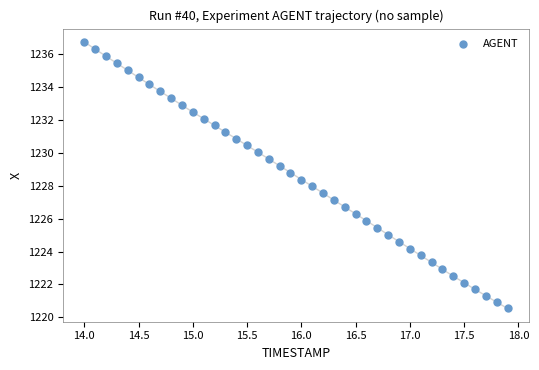

What is the range of Y values (max minus min)?

16.2